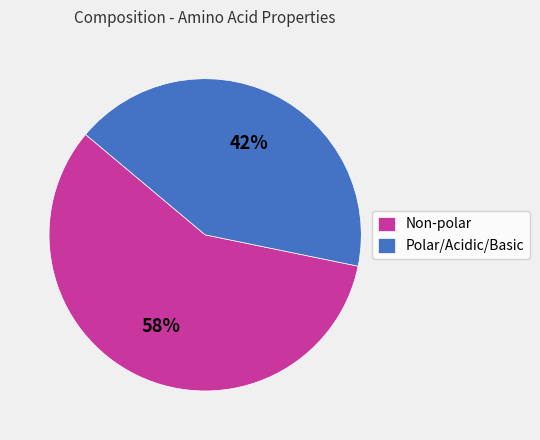

Is it true that Non-polar is 58% of the pie?

True